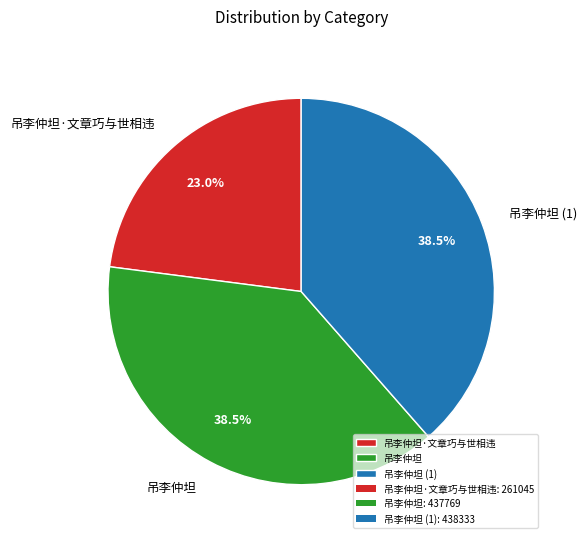

What is the ratio of the value at 吊李仲坦 to the value at 吊李仲坦 (1)?

1.0